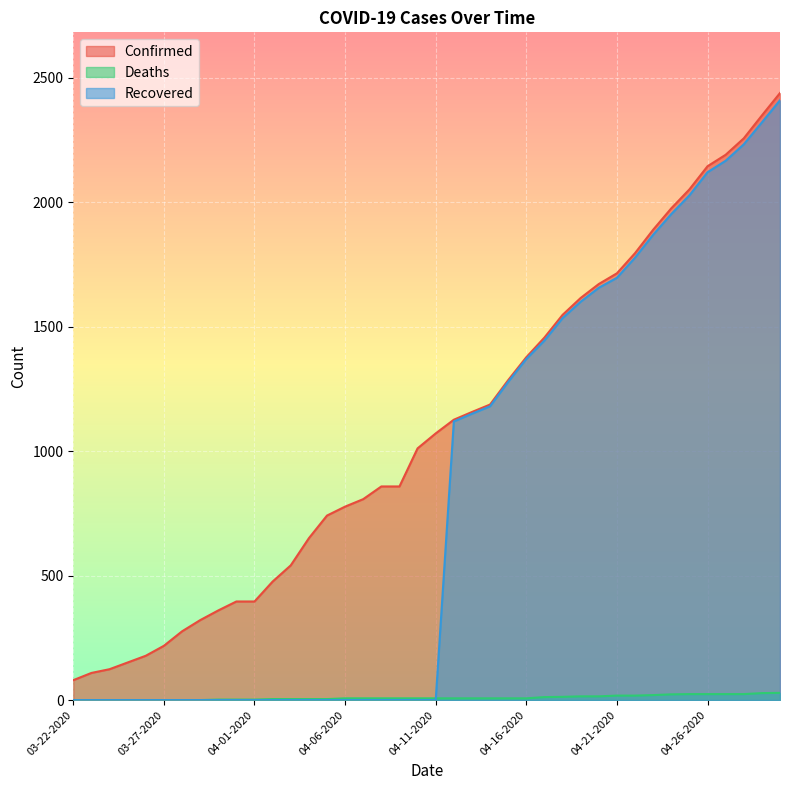

What is the difference between the highest and lowest values at 04-03-2020?

541